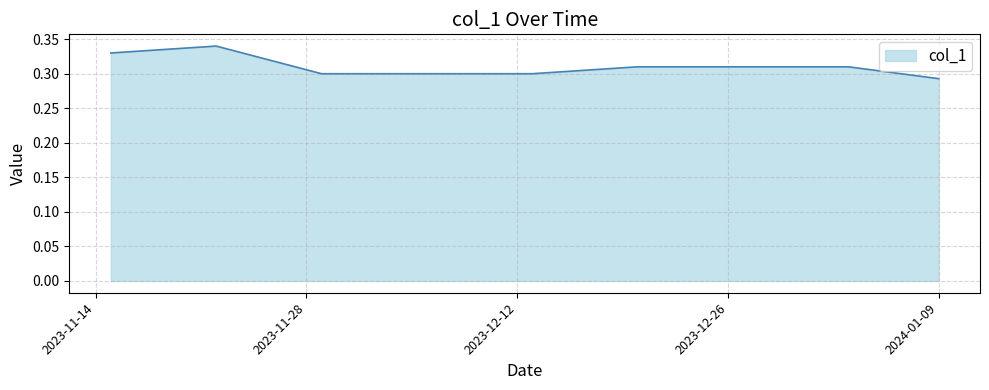

Does the chart have visible grid lines?

Yes